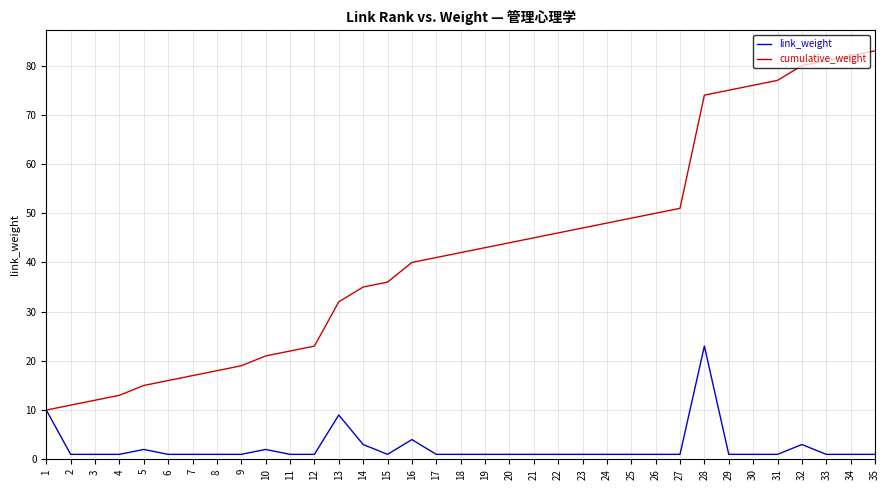

True or false: cumulative_weight has a value of 10 at 6.

False